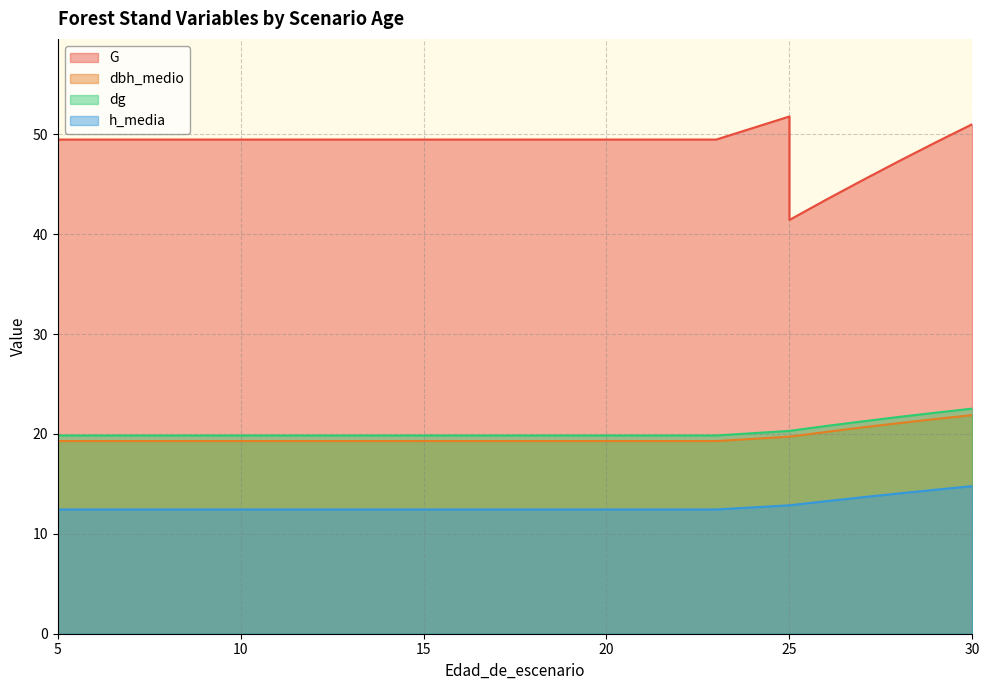

Which series has the largest range (max minus min)?

G